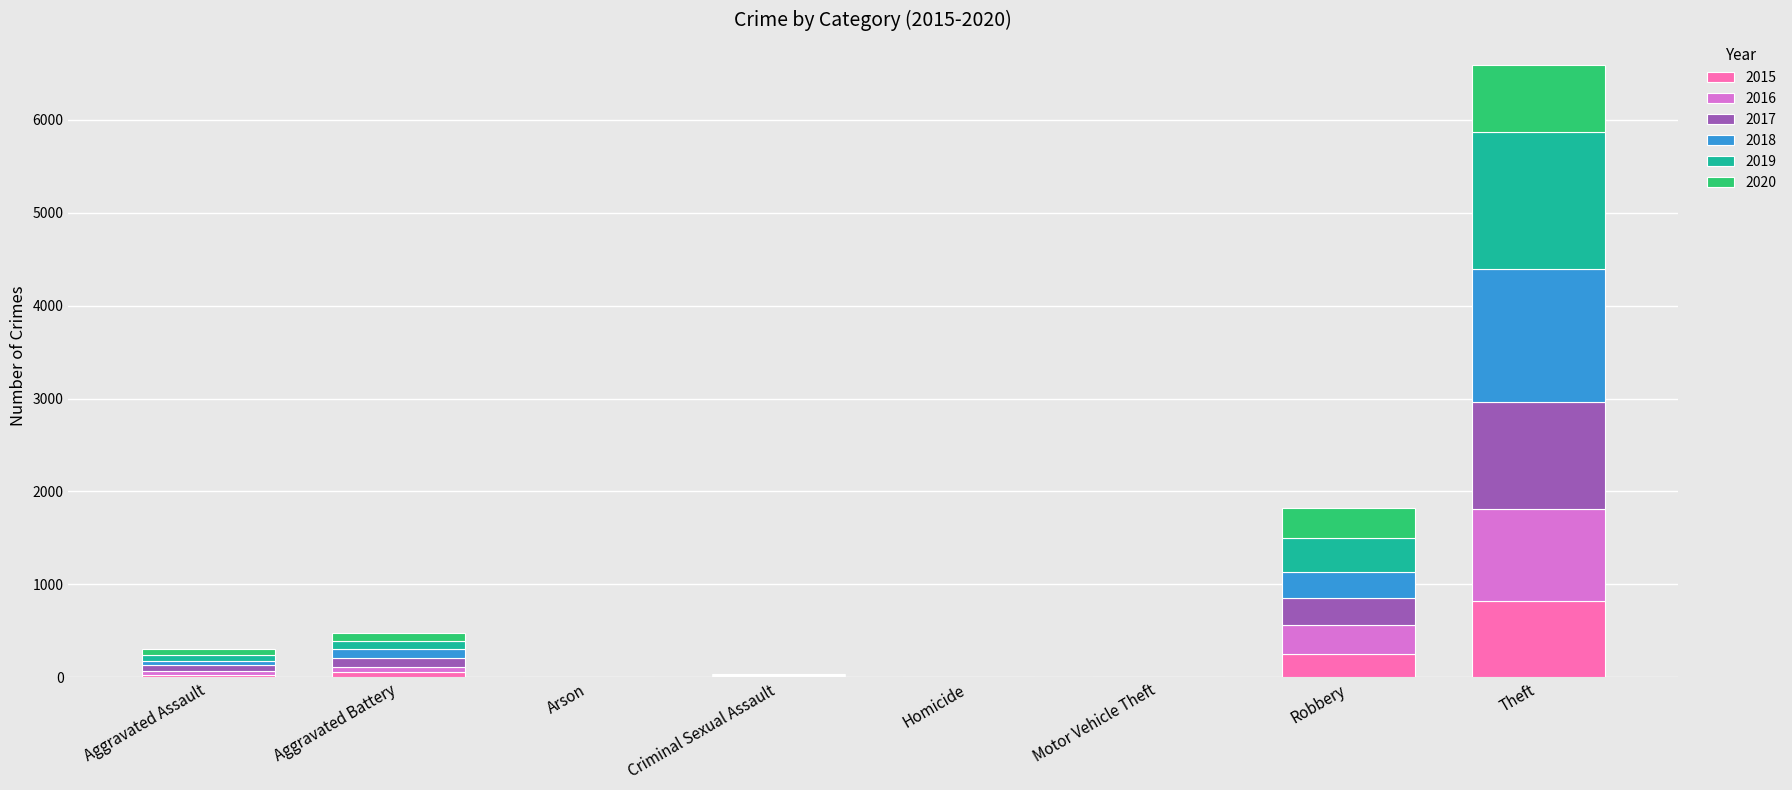

What are all the series names shown in the legend?

2015, 2016, 2017, 2018, 2019, 2020